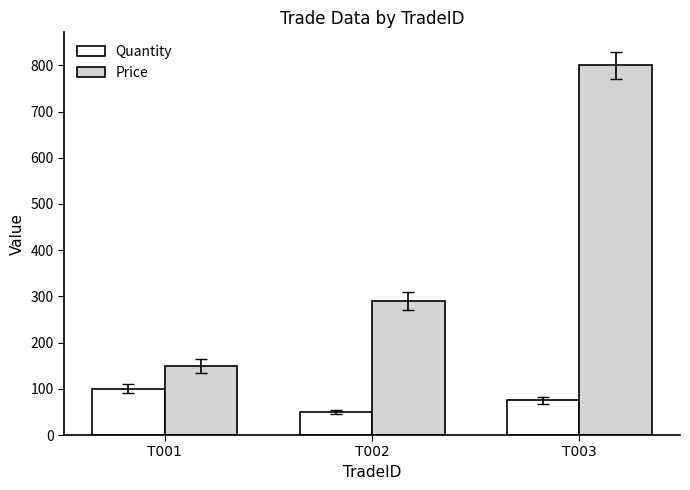

Reading left to right, transcribe all the data shown in this chart.

Quantity: T001=100	T002=50	T003=75
Price: T001=150	T002=290	T003=800